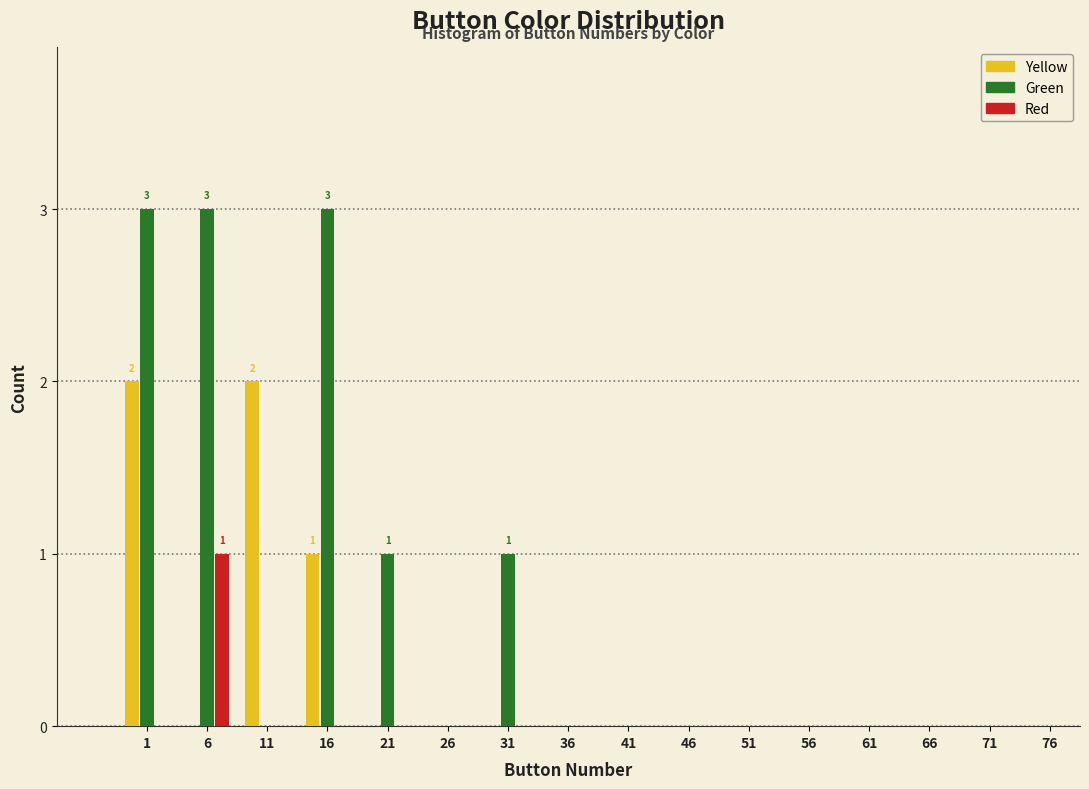

What is the greatest value displayed?

3